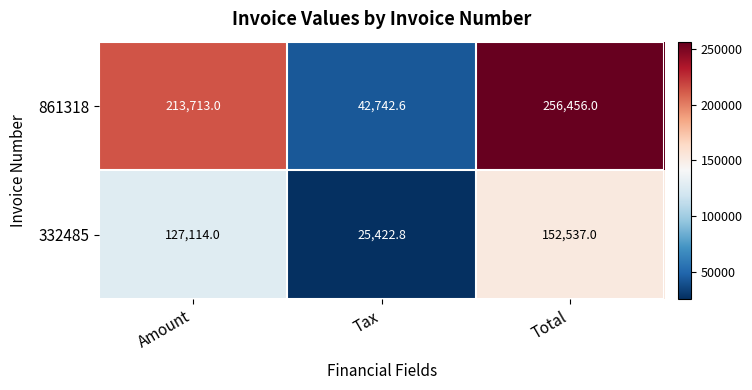

What is the difference between the second highest and minimum values in the 861318 series?

170970.4